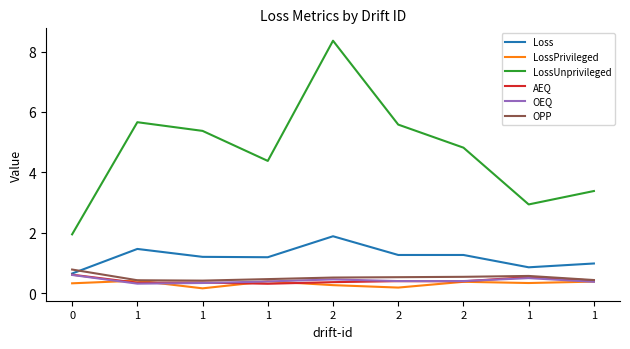

How many lines are shown in the chart?

6